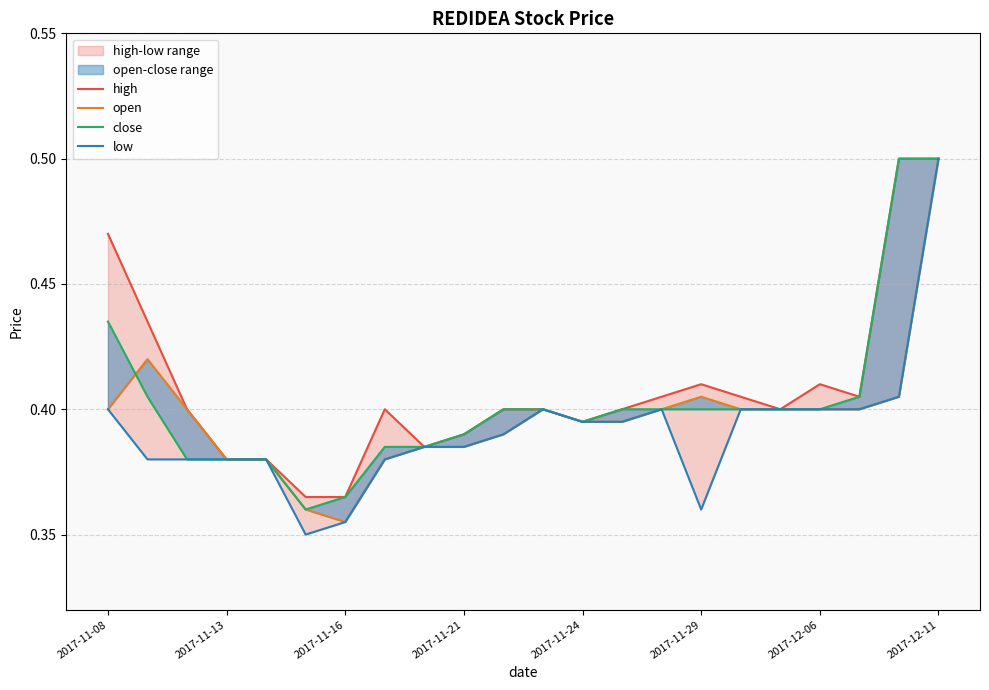

Reading right to left, list all the values displayed in this chart.

high: 0.5	0.5	0.4	0.4	0.4	0.4	0.4	0.4	0.4	0.4	0.4	0.4	0.4	0.4	0.4	0.4	0.4	0.4	0.4	0.4	0.4	0.5
open: 0.5	0.4	0.4	0.4	0.4	0.4	0.4	0.4	0.4	0.4	0.4	0.4	0.4	0.4	0.4	0.4	0.4	0.4	0.4	0.4	0.4	0.4
close: 0.5	0.5	0.4	0.4	0.4	0.4	0.4	0.4	0.4	0.4	0.4	0.4	0.4	0.4	0.4	0.4	0.4	0.4	0.4	0.4	0.4	0.4
low: 0.5	0.4	0.4	0.4	0.4	0.4	0.4	0.4	0.4	0.4	0.4	0.4	0.4	0.4	0.4	0.4	0.3	0.4	0.4	0.4	0.4	0.4